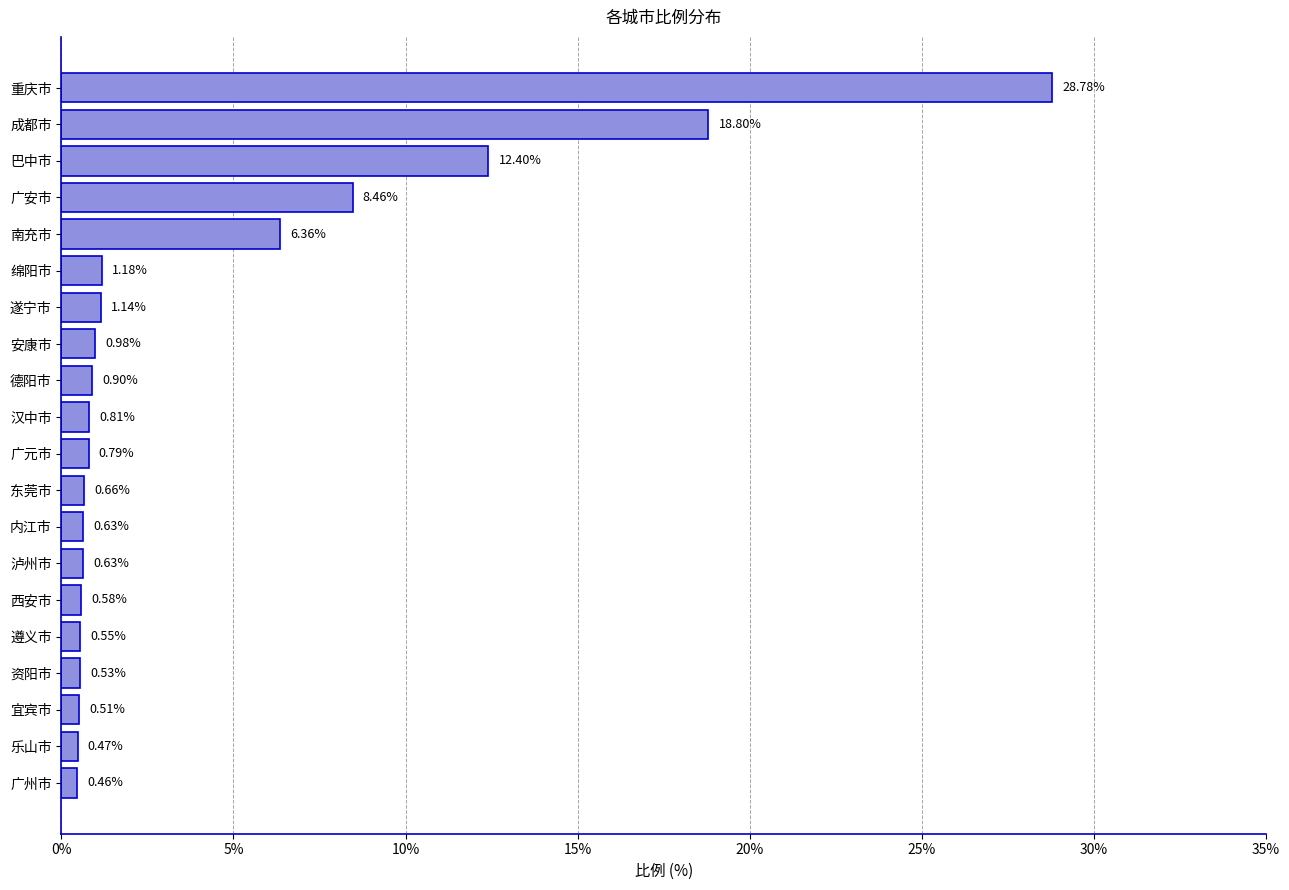

Between 安康市 and 绵阳市, which is larger?

绵阳市